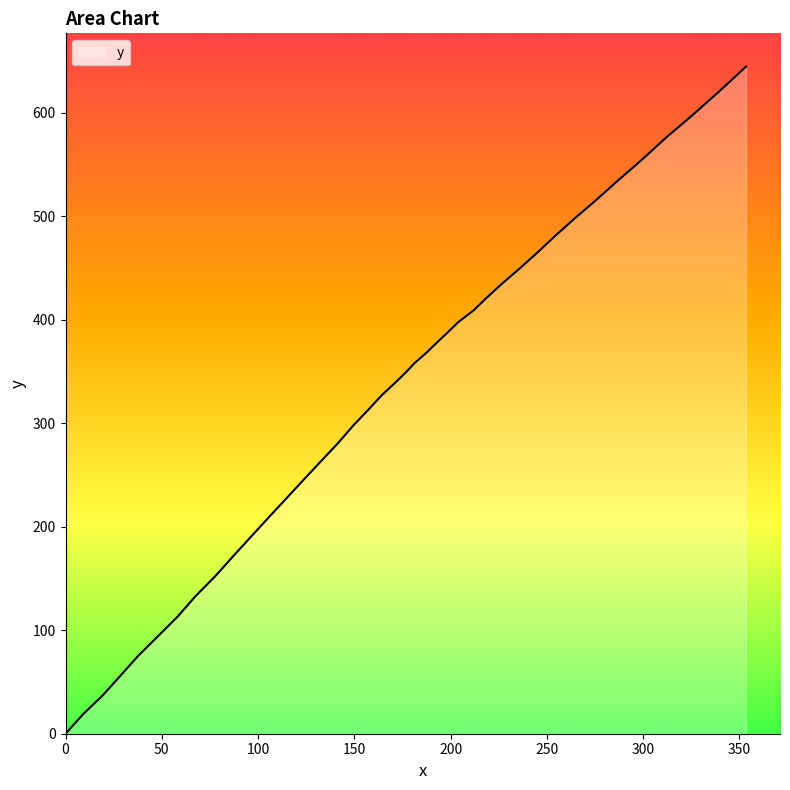

What is the difference between the maximum and minimum values?

644.6